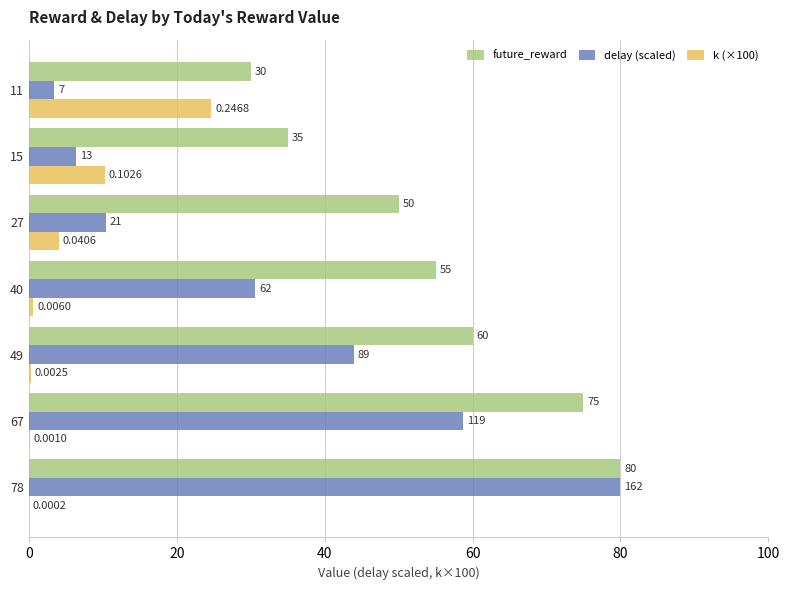

What is the sum of all k (×100) values?

40.0